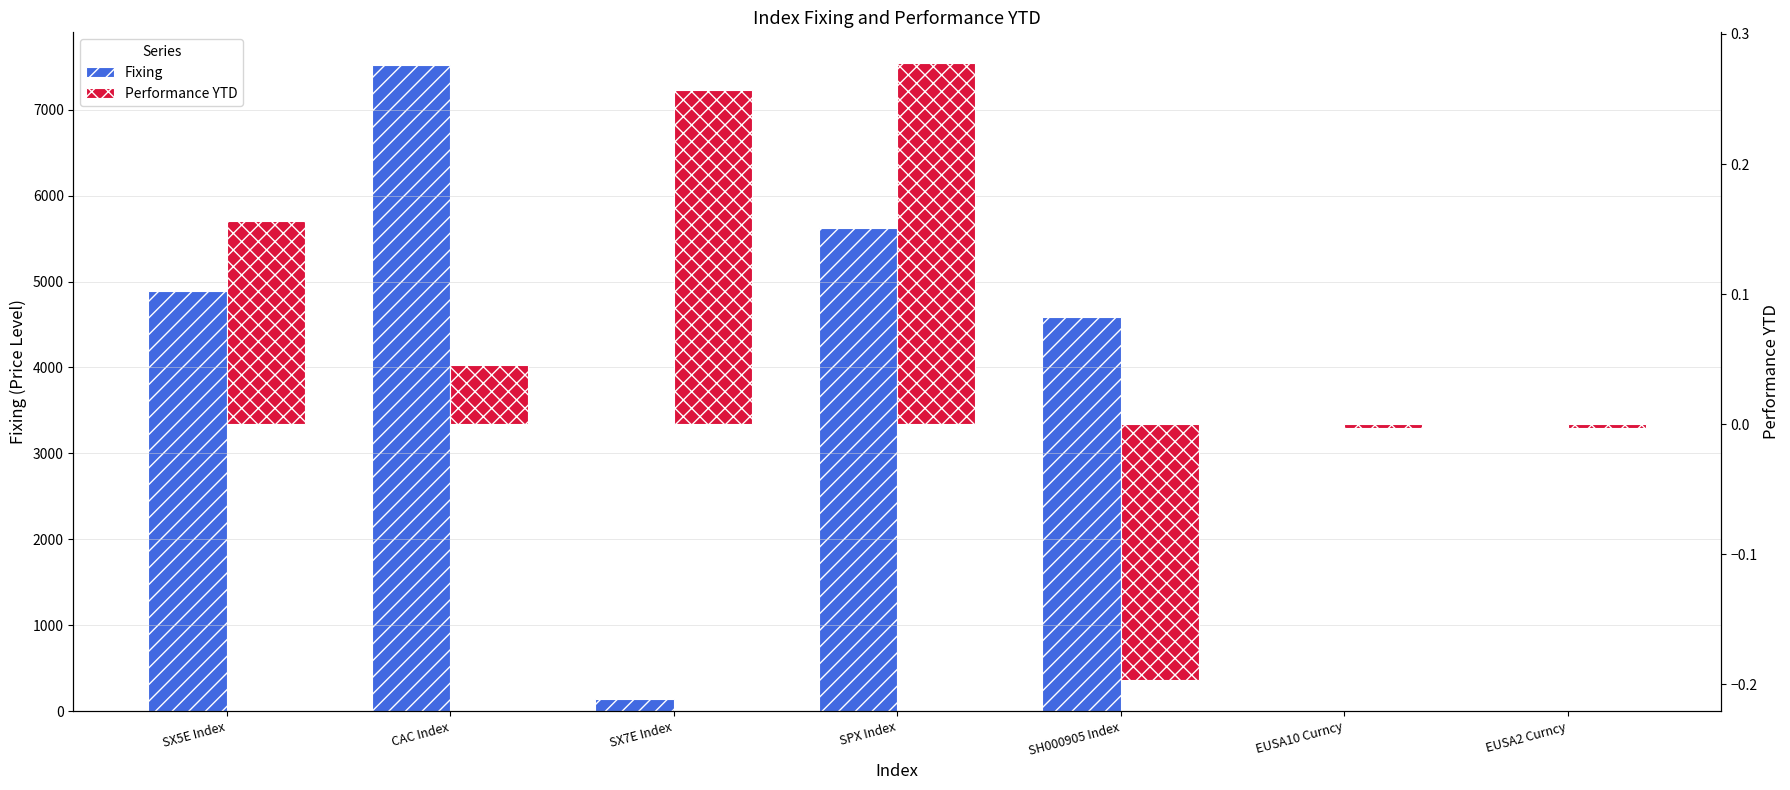

Reading left to right, what are all the values shown in this chart?

Fixing: 4885.3	7524.7	138.4	5620.9	4587.1	0.0	0.0
Performance YTD: 0.2	0.0	0.3	0.3	-0.2	-0.0	-0.0